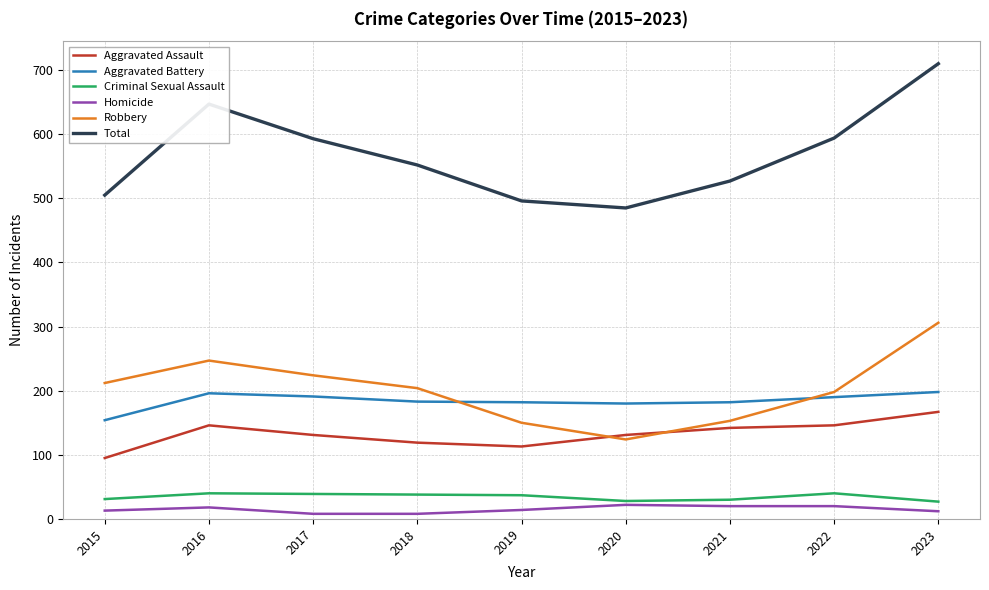

At which category is the sum across all series the highest?

2023